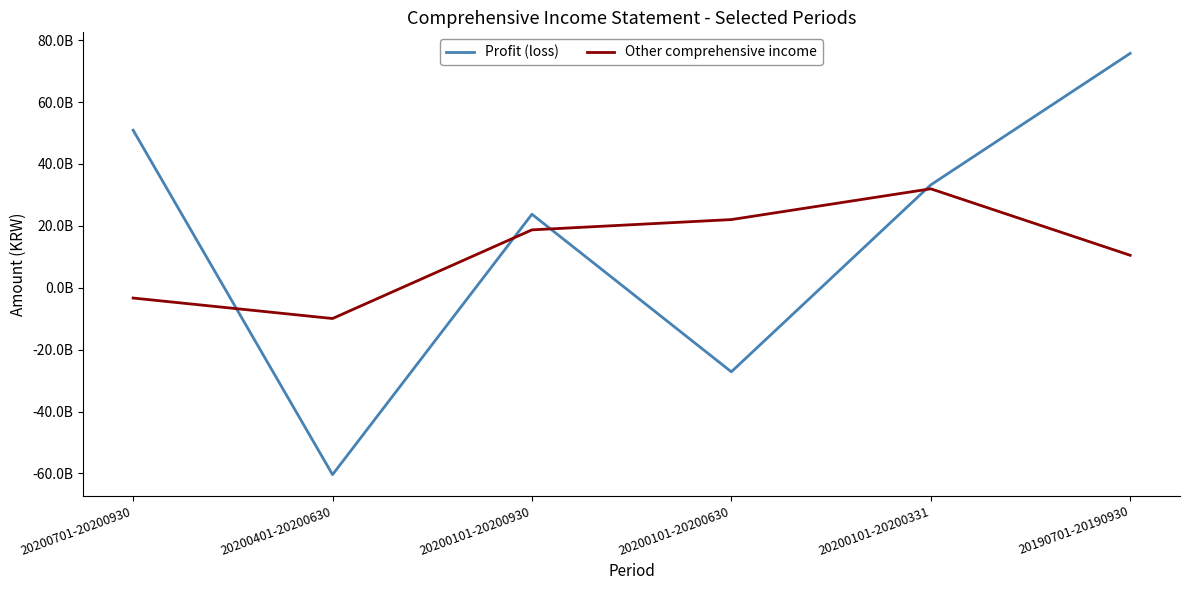

Does the chart display data point markers on the line(s)?

No